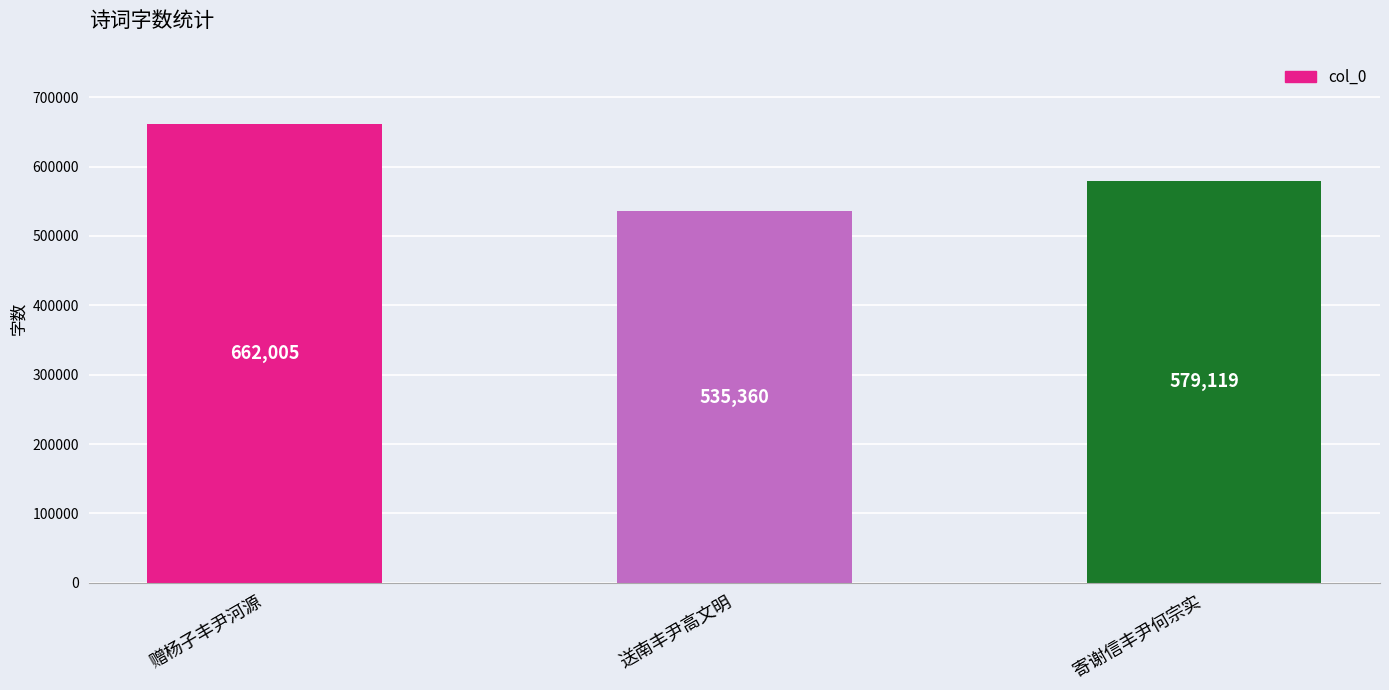

The chart shows a value of 535360 at 送南丰尹高文明. True or false?

True